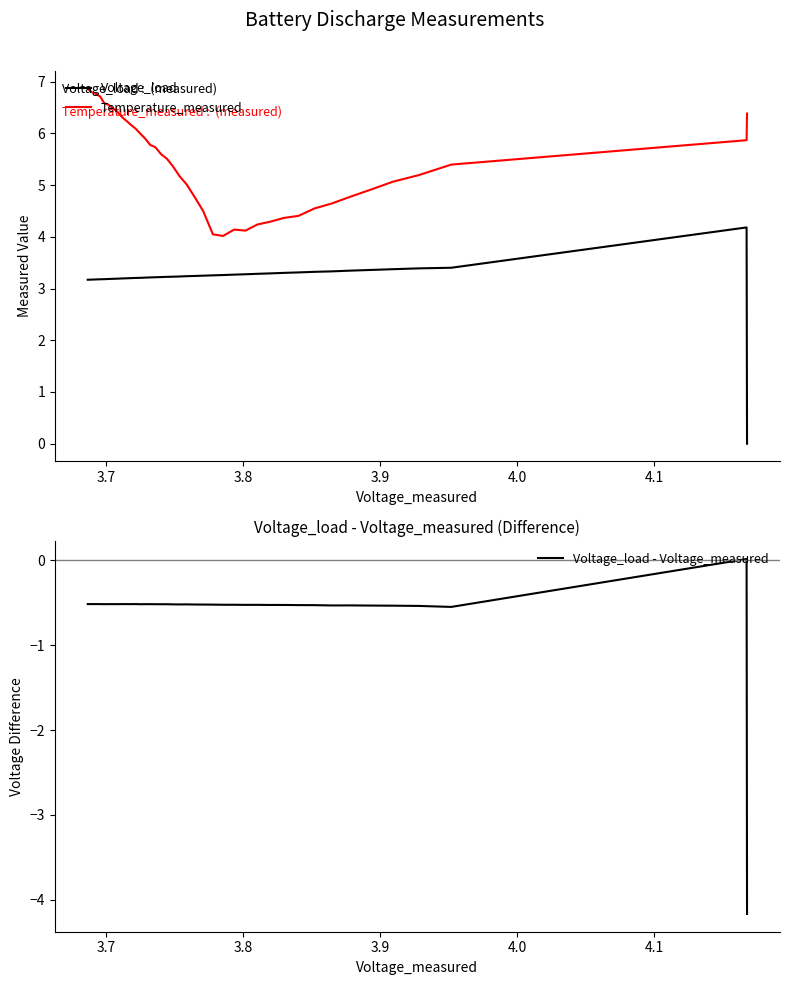

True or false: Voltage_load and Temperature_measured cross at least once.

False